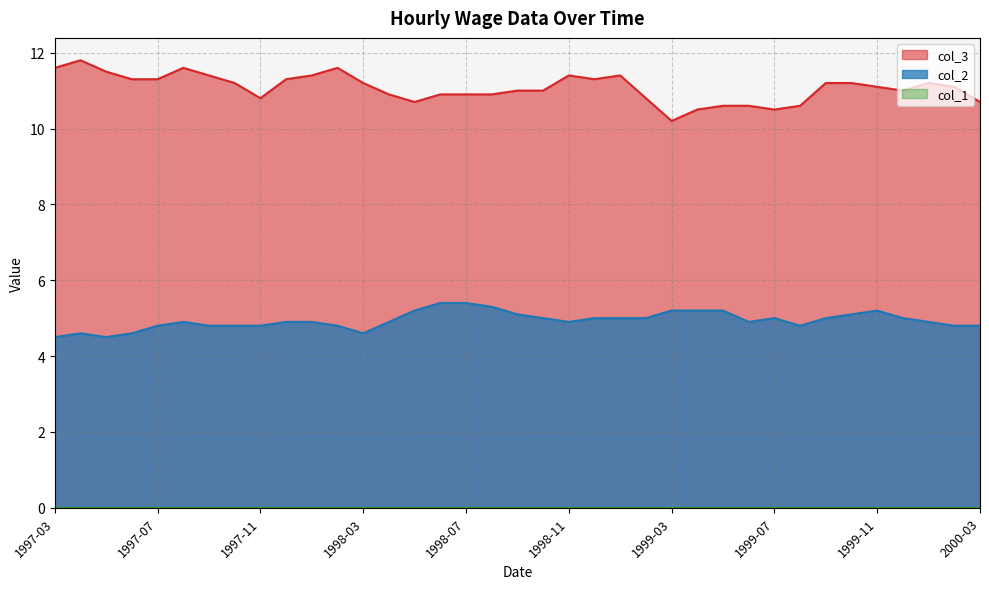

In col_3, how many points are lower than both neighbors (excluding endpoints)?

6